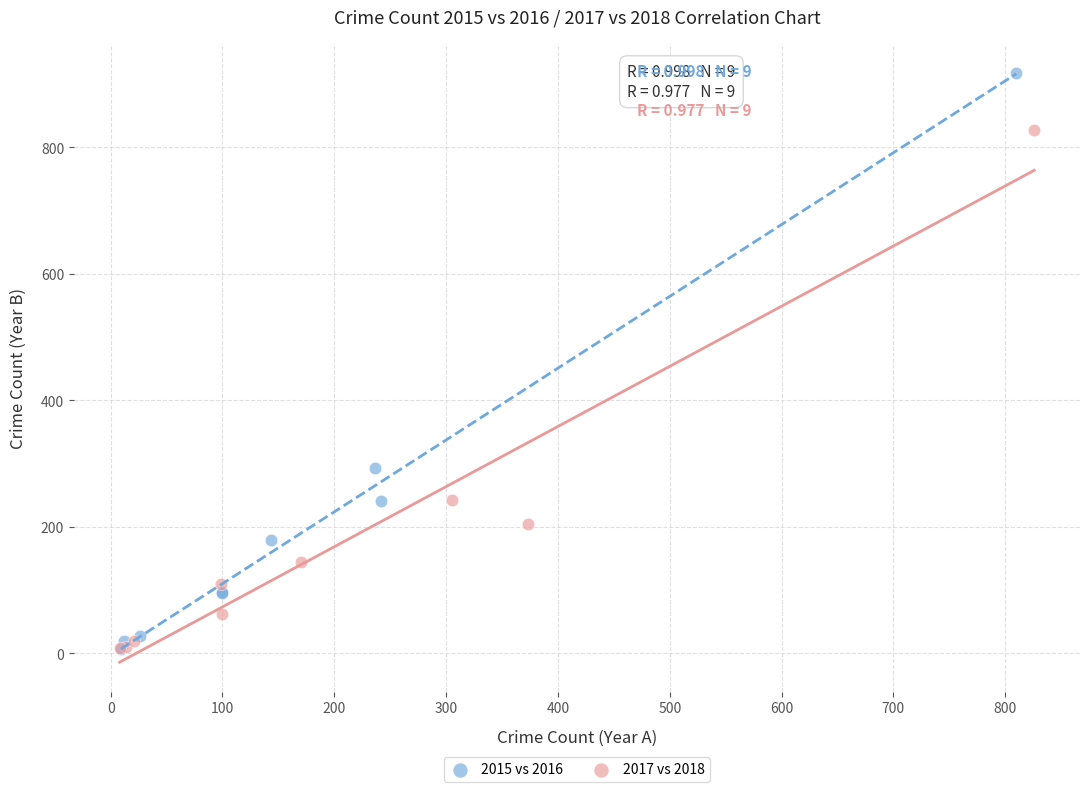

Which series reaches the maximum Y coordinate?

2015 vs 2016